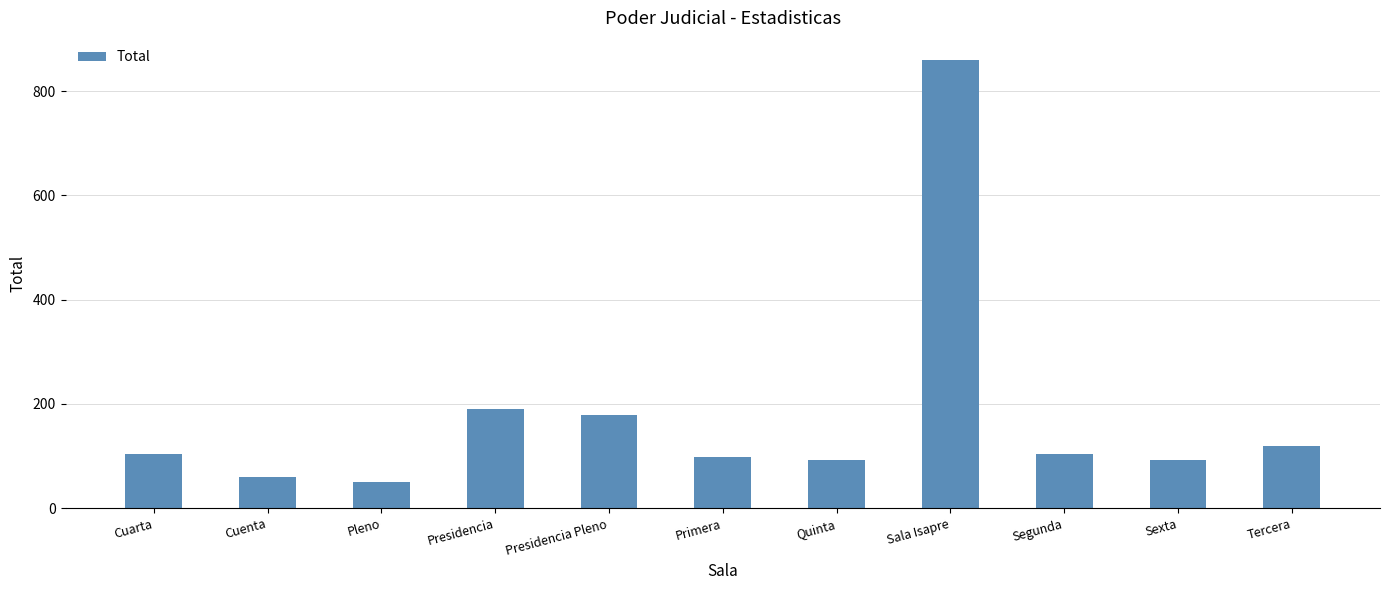

What position from the left is Presidencia?

4